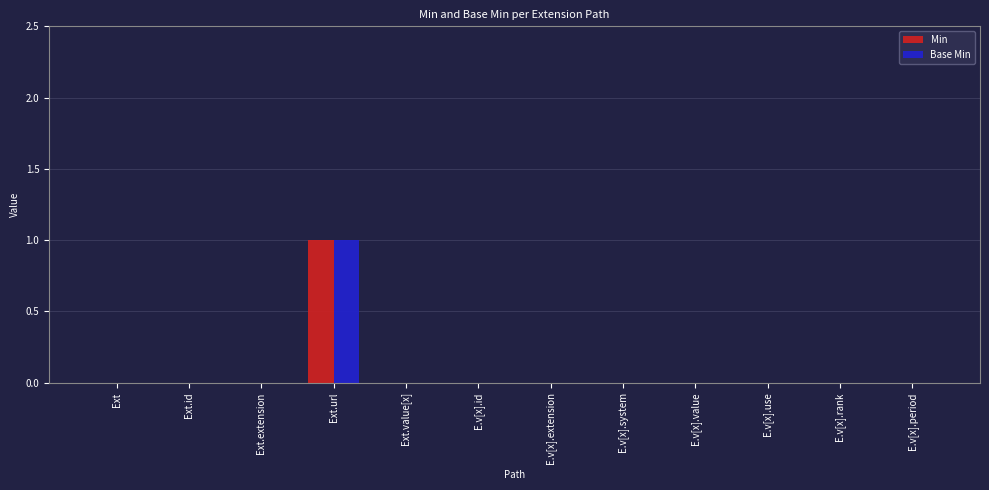

What is the sum of the Min values at Ext.extension and Ext.url?

1